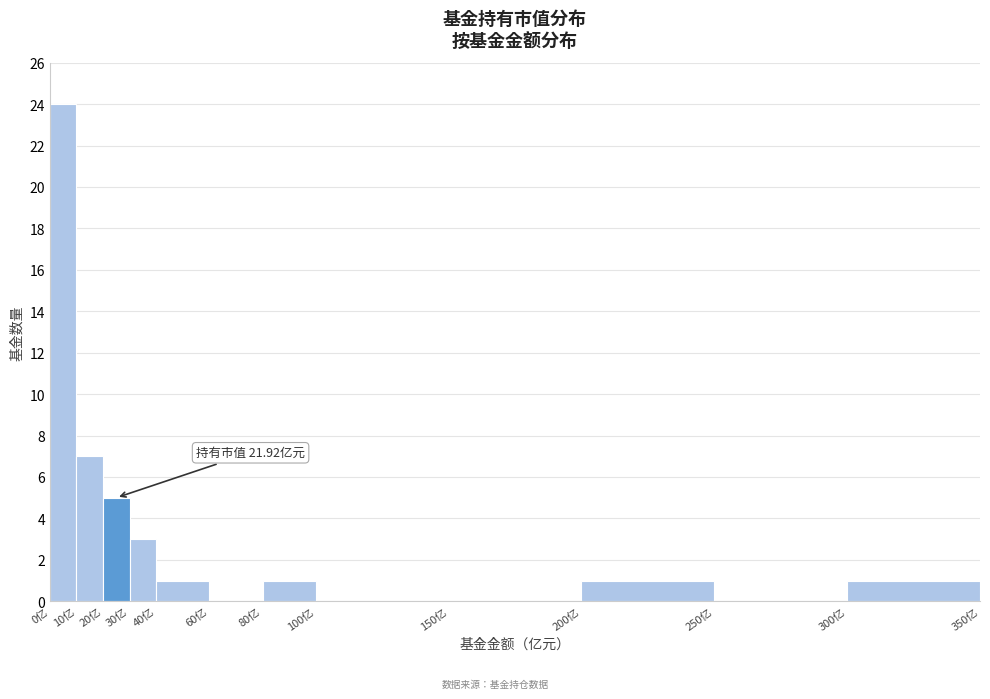

Over which range of the x-axis is the bar tallest?

0 to 10